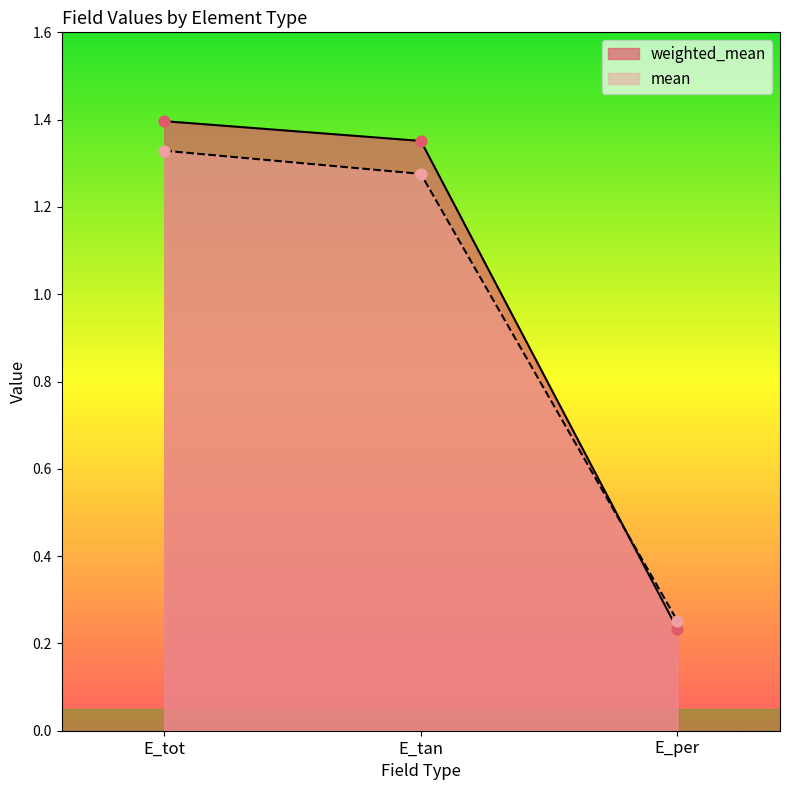

Which series has the largest Y range (max minus min)?

weighted_mean